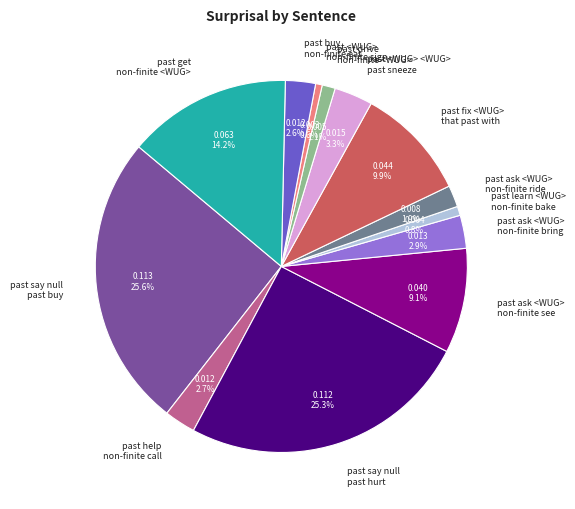

What percentage do past buy non-finite eat and past say null past hurt together represent?

27.9%